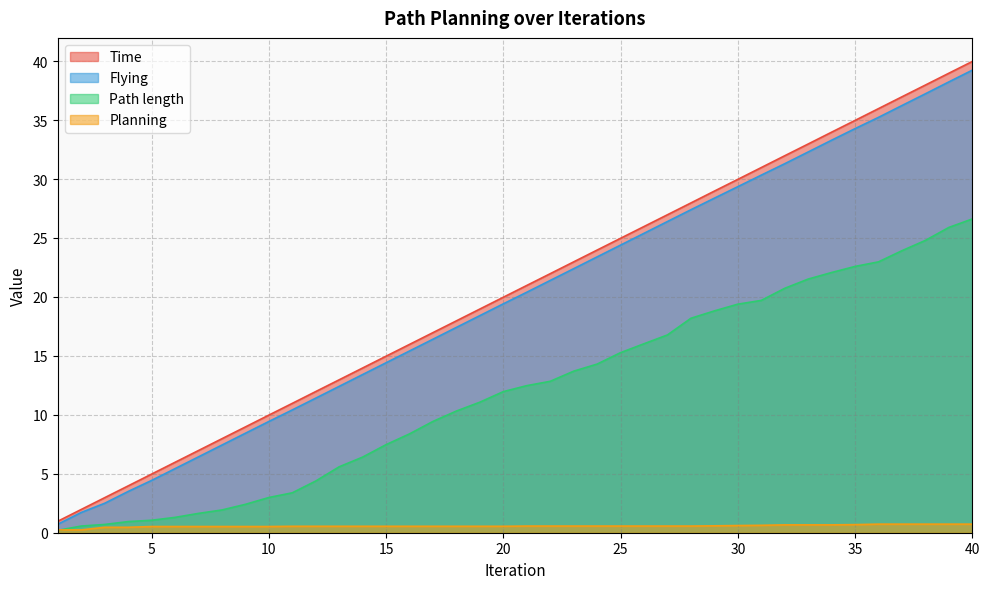

What is the highest value of the Flying series?

39.2